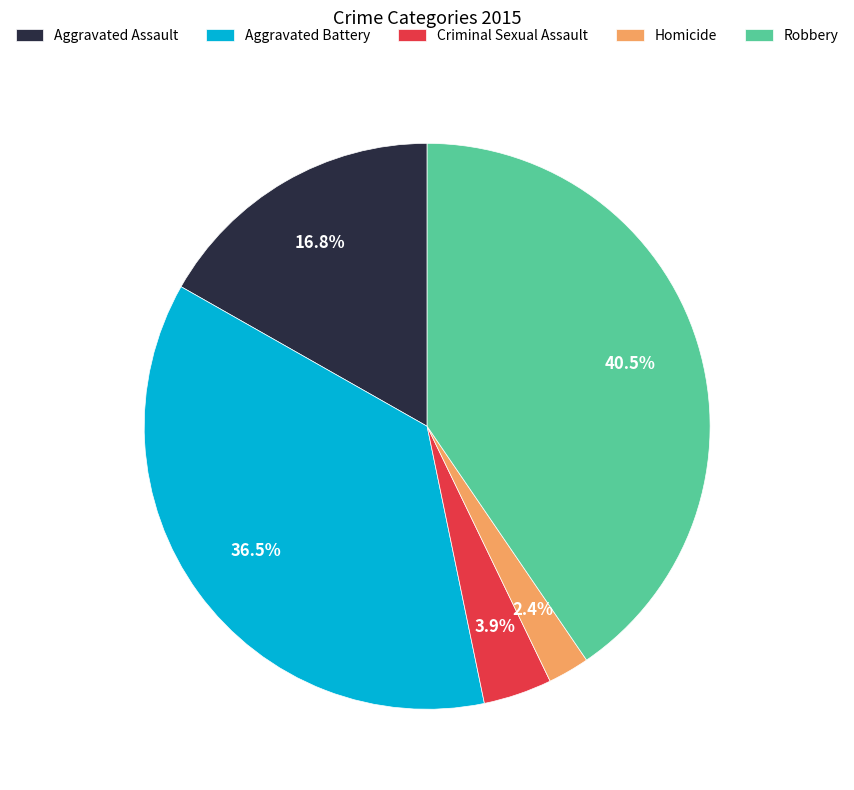

Which slice is the largest?

Robbery